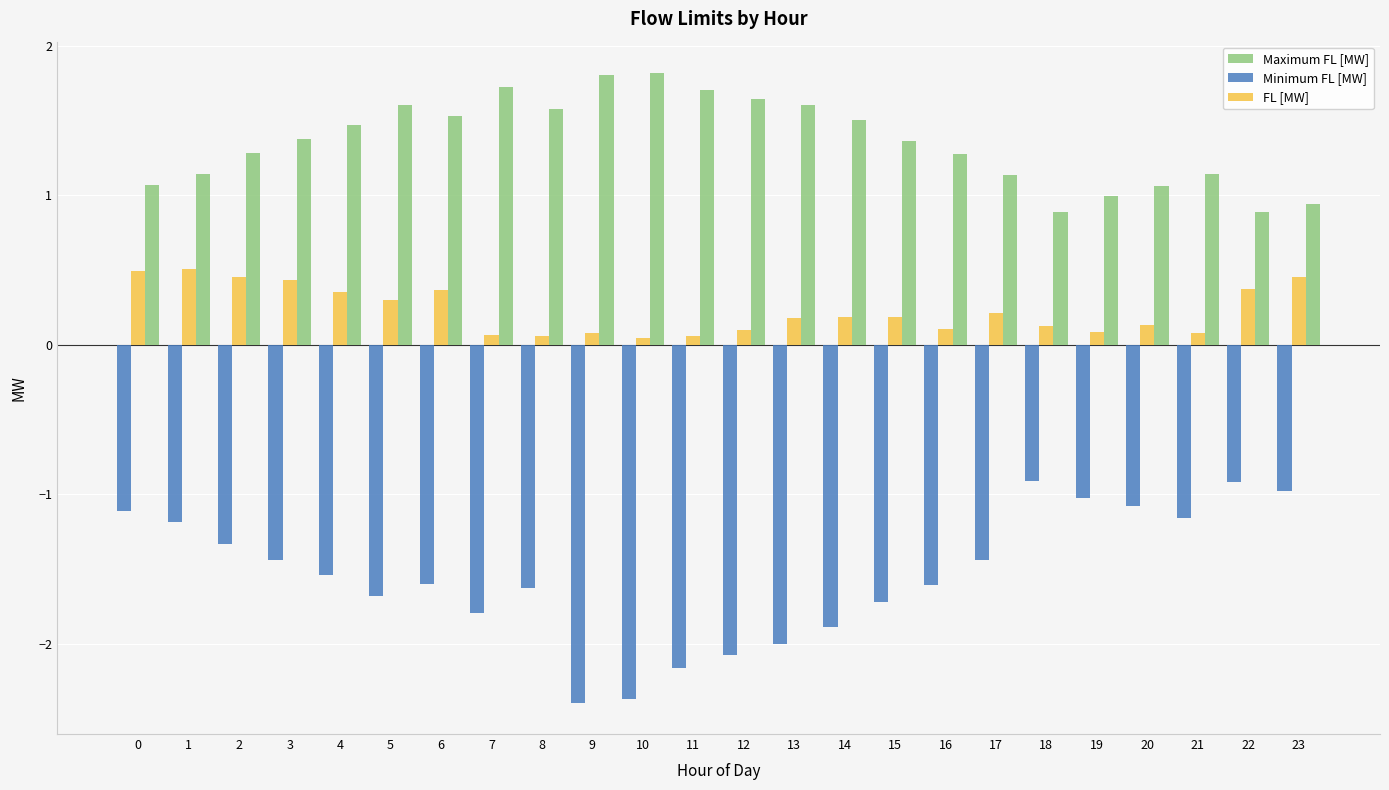

Which series has the largest range (max minus min)?

Minimum FL [MW]